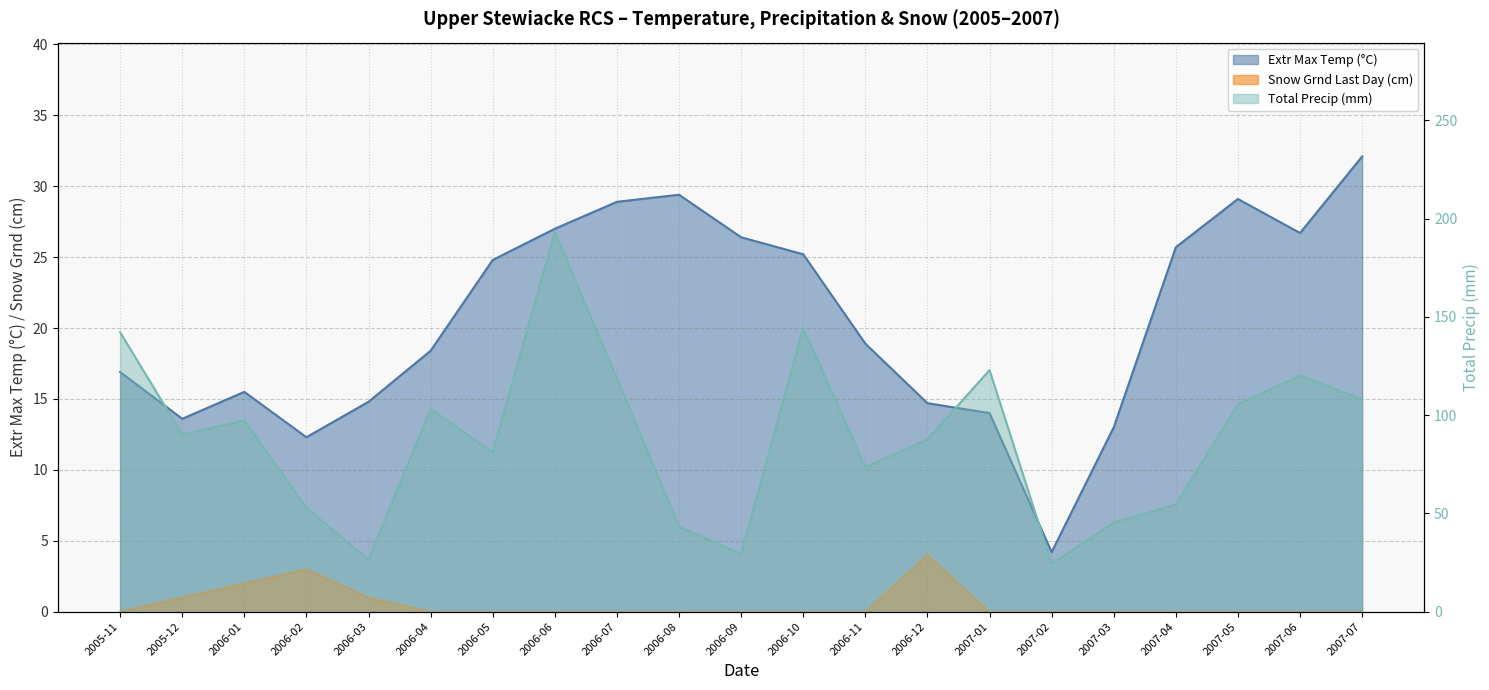

How many data points in Snow Grnd Last Day (cm) are above 0?

5